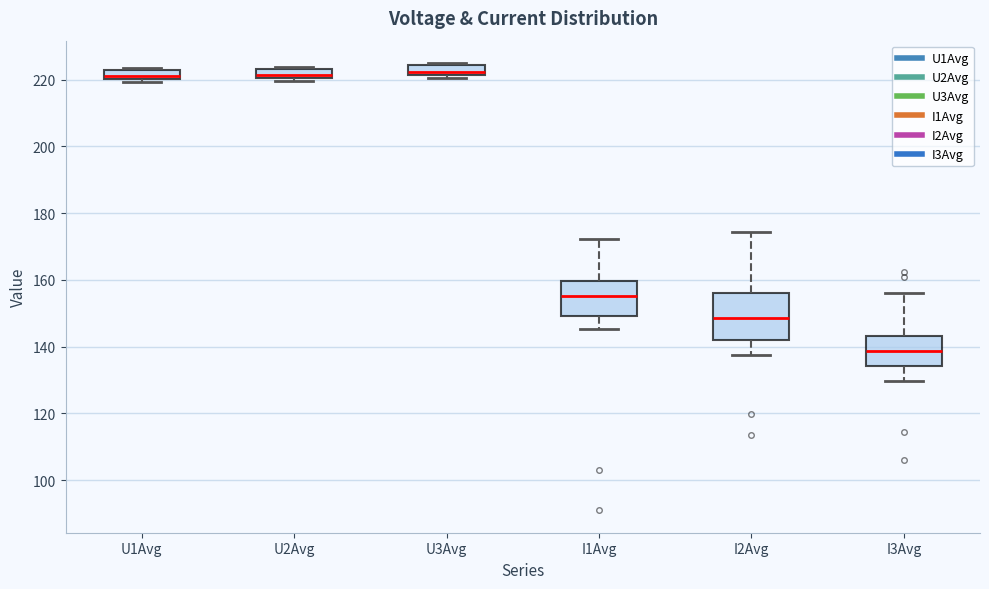

Where does the median line of the box for U2Avg sit on the y-axis? The values are not printed on the chart, so give them approximately, as read against the axis.

222